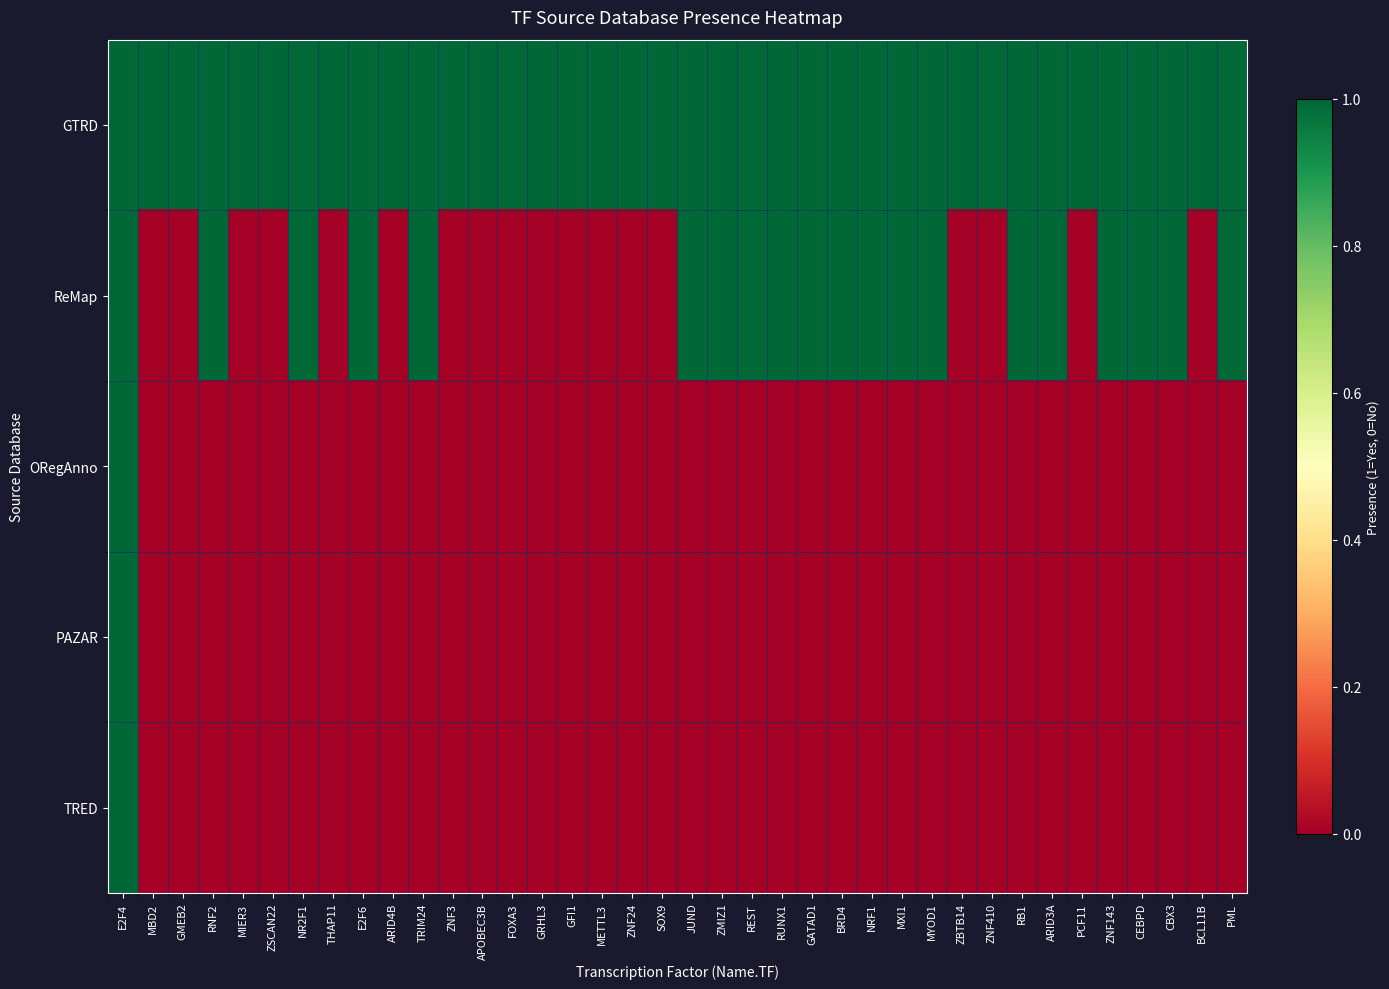

Which has a higher value, MXI1 or GFI1?

MXI1